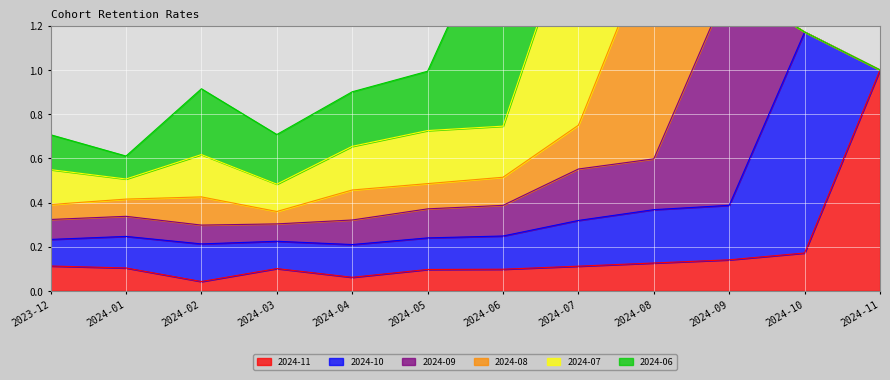

What is the total value across all series at 2023-12?

0.7